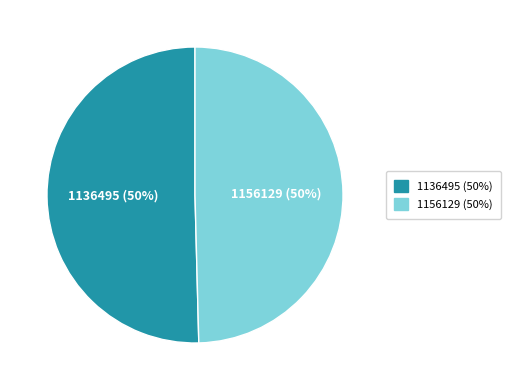

To the nearest percent, what is the average slice percentage?

50%